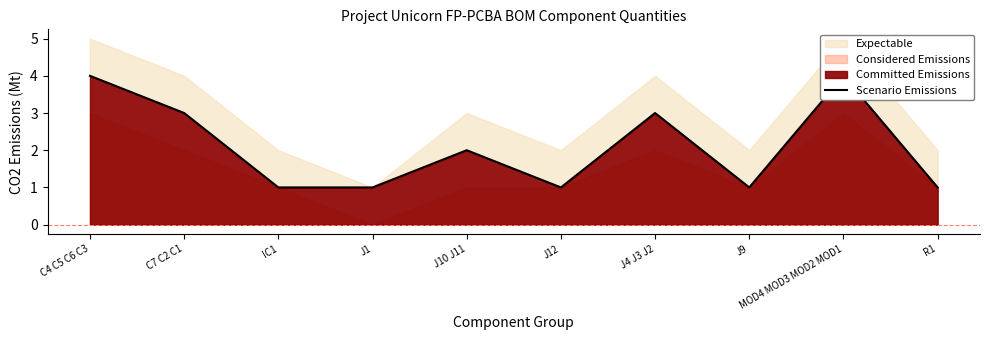

List the labels in order of value, smallest first.

IC1, J1, J12, J9, R1, J10 J11, C7 C2 C1, J4 J3 J2, C4 C5 C6 C3, MOD4 MOD3 MOD2 MOD1